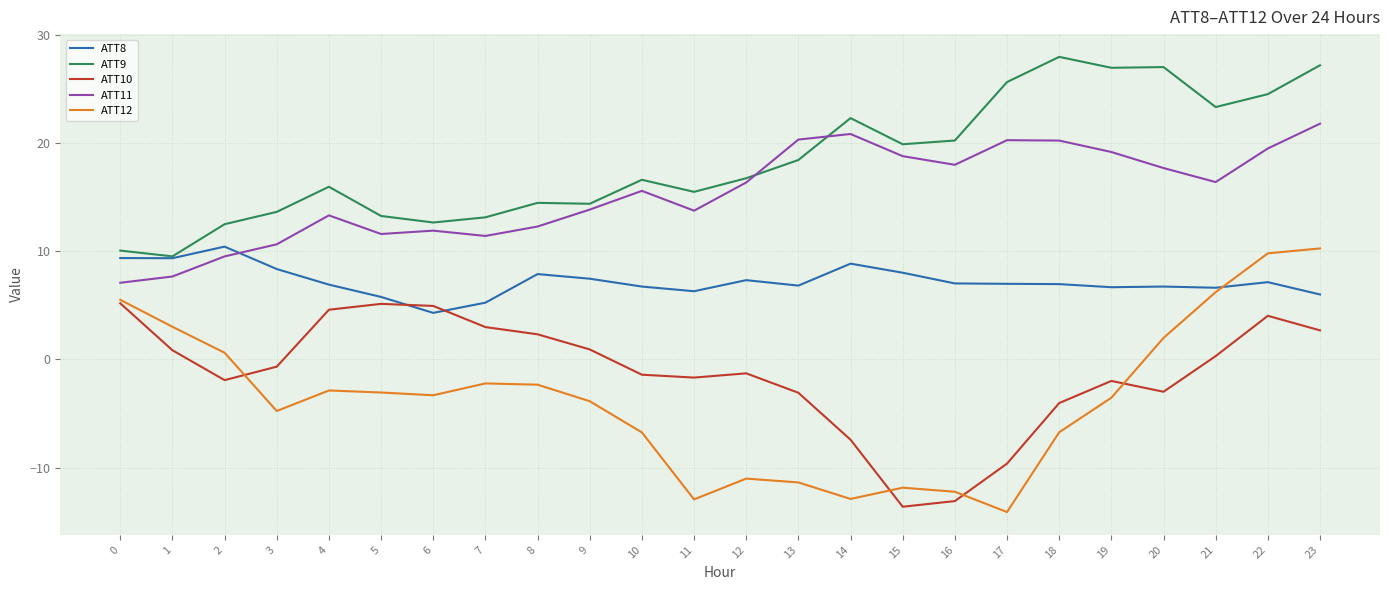

At which category does the chart reach its minimum across all series?

17